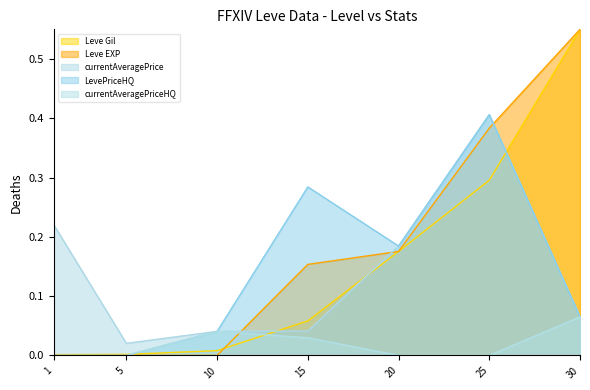

What is the difference between the maximum and minimum values in the Leve Gil series?

0.5